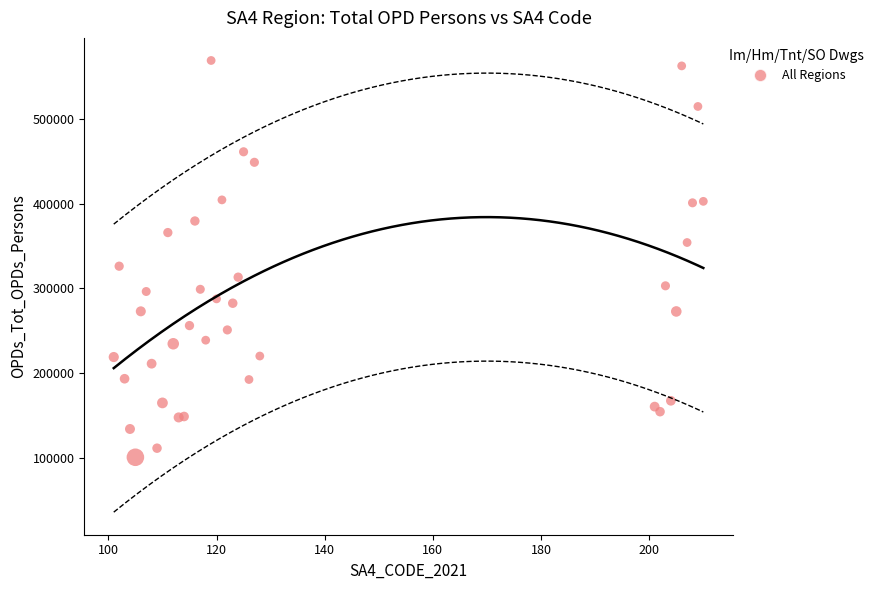

What Y value in the scatter plot is closest to 334792?

326143